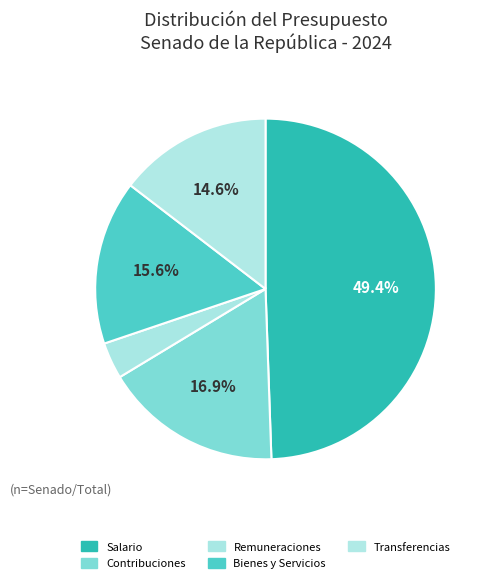

Count the number of slices in the pie.

5